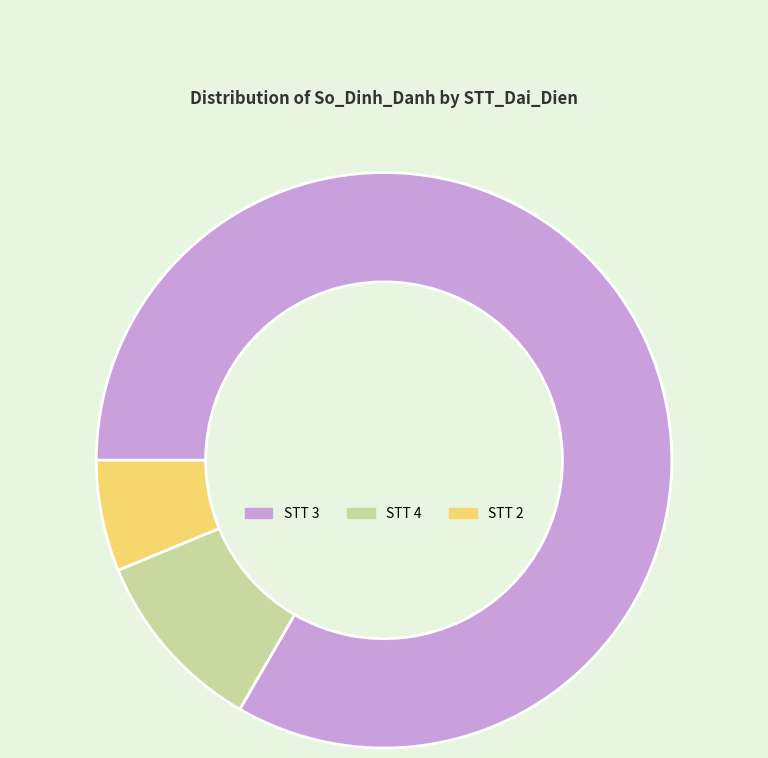

Which category has the smallest portion of the pie?

STT 2